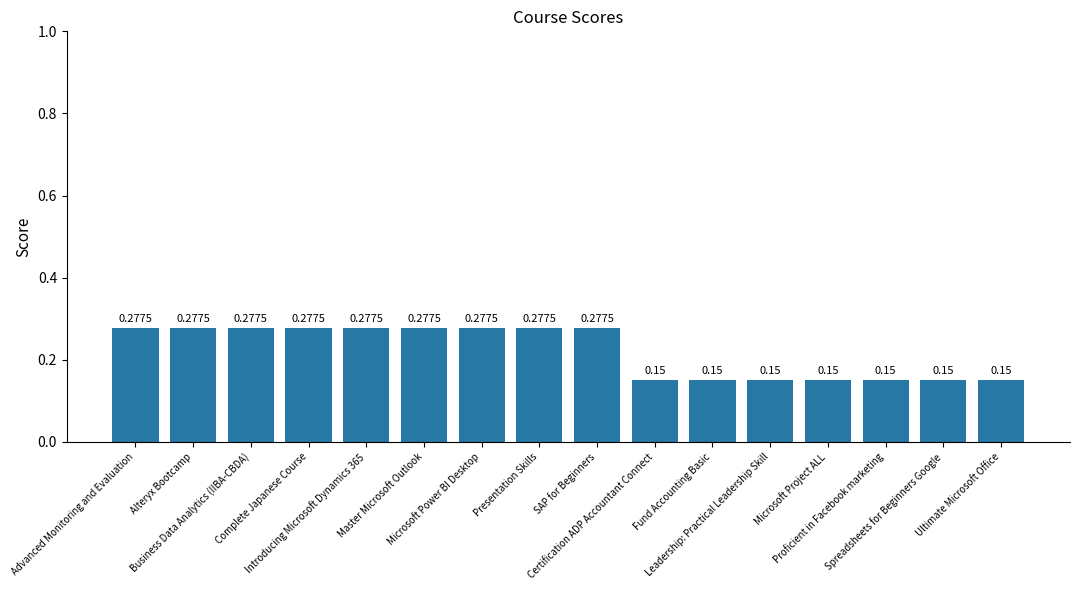

Are the bars grouped side by side (vs. stacked)?

No